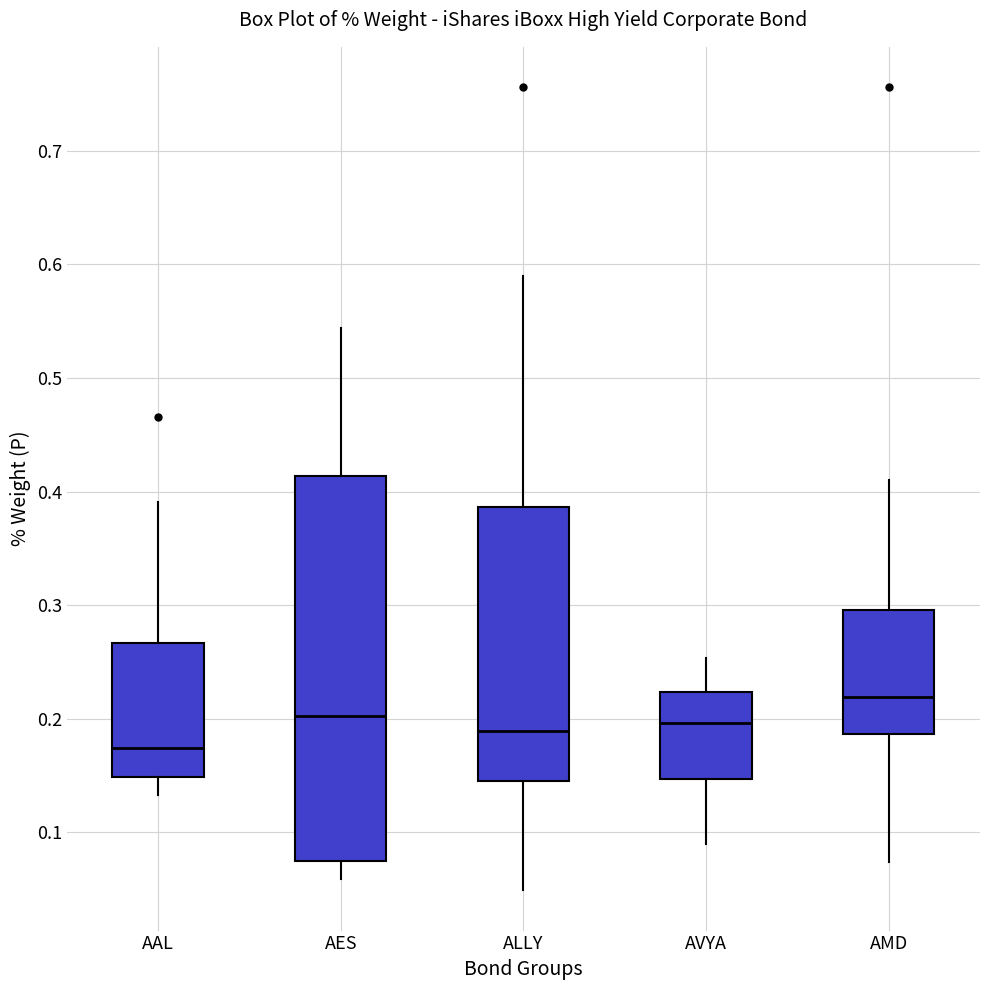

Reading left to right, transcribe this box plot: for each box, give where its median line is, the range the box spans, and where its two whiskers end, as read against the y-axis. The values are not printed on the chart, so give them approximately, as read against the axis.

AAL: median 0.17, box 0.15 to 0.27, whiskers 0.13 to 0.39
AES: median 0.20, box 0.08 to 0.41, whiskers 0.06 to 0.54
ALLY: median 0.19, box 0.15 to 0.39, whiskers 0.05 to 0.59
AVYA: median 0.20, box 0.15 to 0.22, whiskers 0.09 to 0.25
AMD: median 0.22, box 0.19 to 0.30, whiskers 0.07 to 0.41